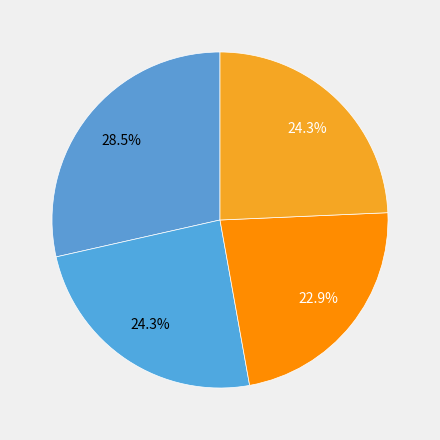

How many slices are in this pie chart?

4